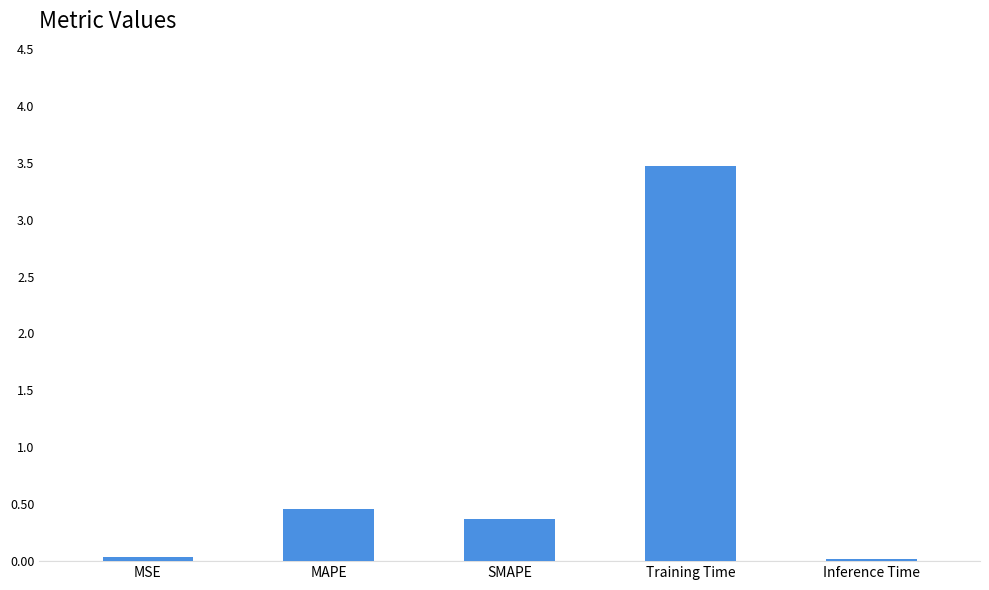

What is the greatest value displayed?

3.5